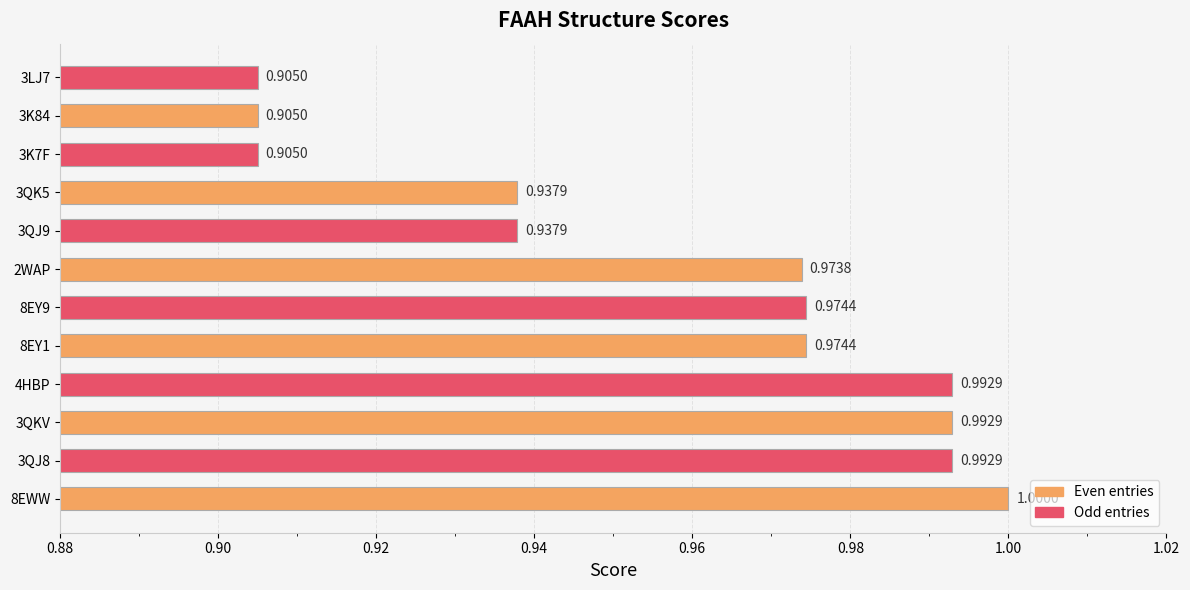

What is the sum of all values?

11.5